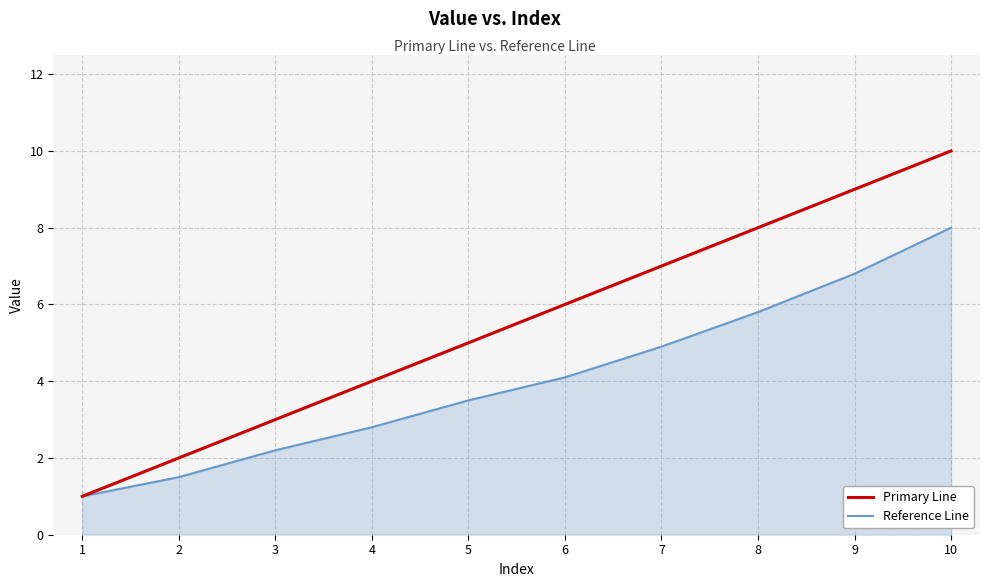

List the series in order of their overall mean, lowest first.

Reference Line, Primary Line